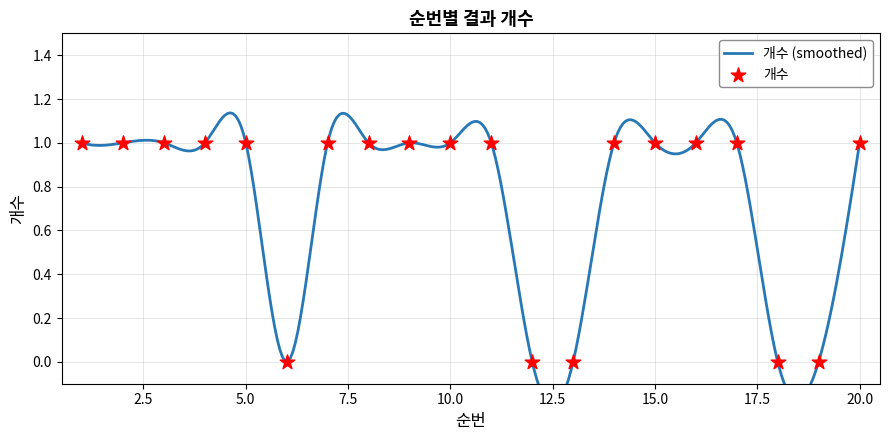

Which has a higher value, 6 or 12?

6